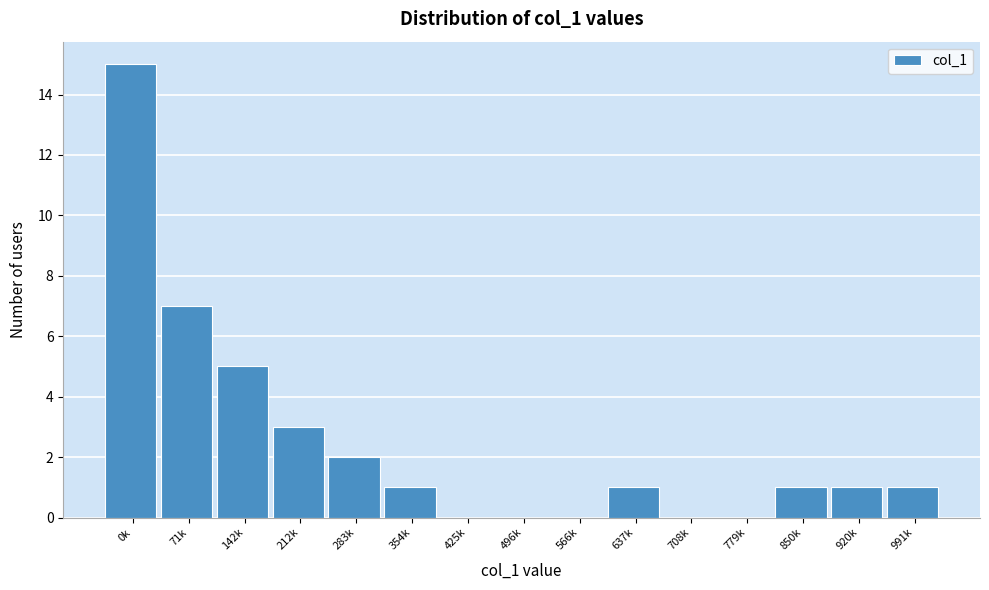

Reading left to right, what are all the values shown in this chart?

0k=15	71k=7	142k=5	212k=3	283k=2	354k=1	425k=0	496k=0	566k=0	637k=1	708k=0	779k=0	850k=1	920k=1	991k=1